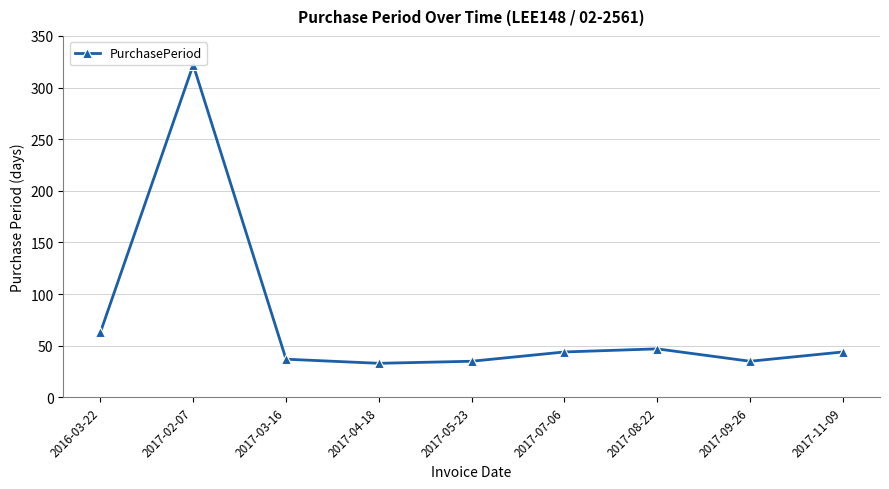

What is the maximum value shown in the chart?

322